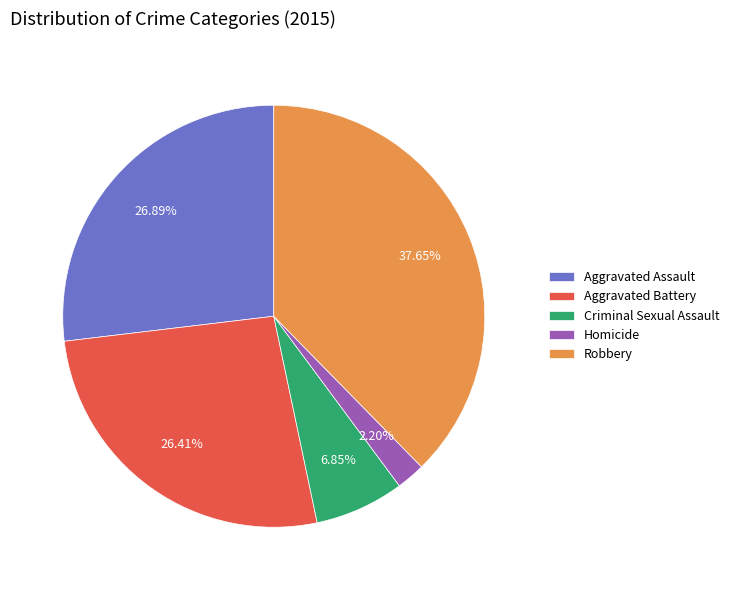

What is the ratio of the value at Homicide to the value at Criminal Sexual Assault?

0.3